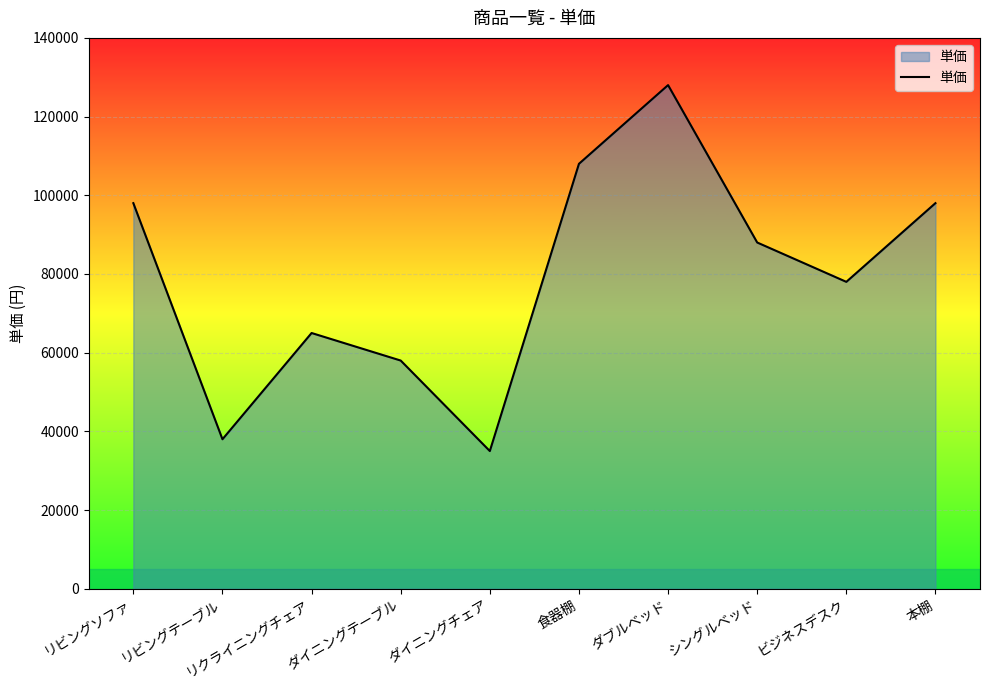

Between 食器棚 and シングルベッド, which is larger?

食器棚